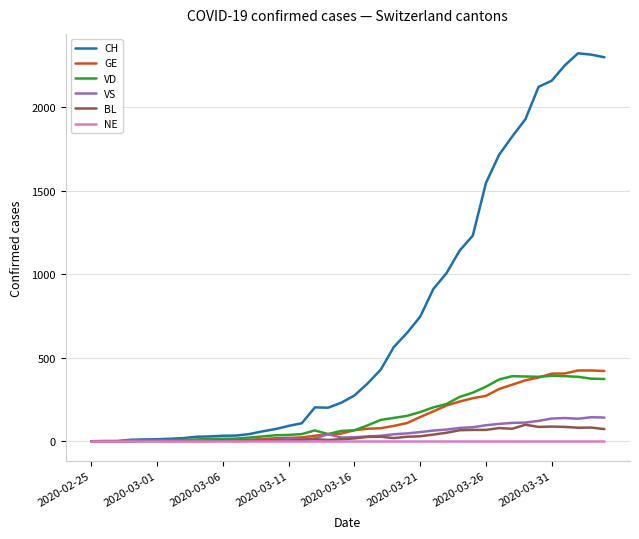

What is the highest value of the BL series?

99